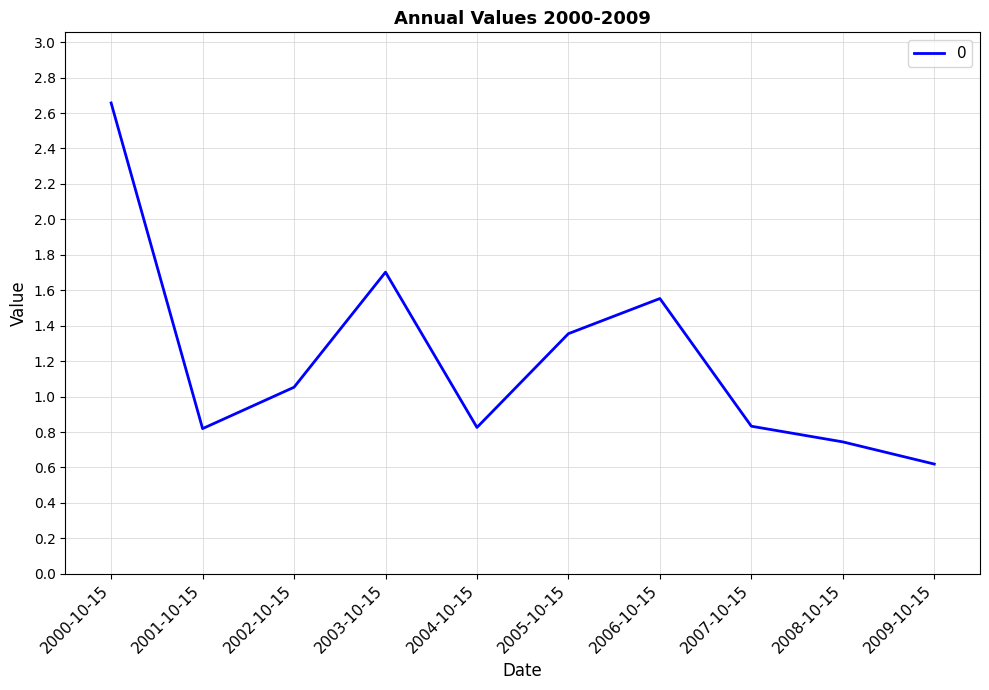

Which label corresponds to the largest value in the chart?

2000-10-15